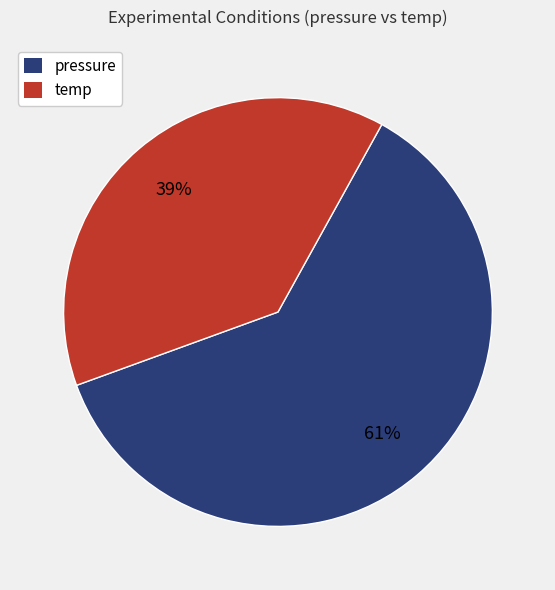

How many segments does this pie chart have?

2